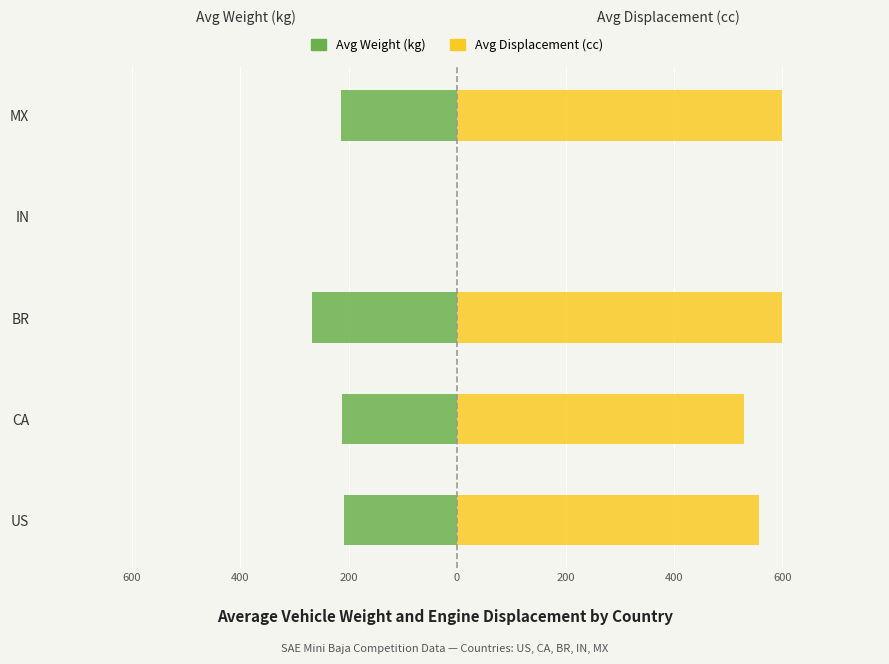

What is the lowest value of the Avg Weight (kg) series?

-268.0